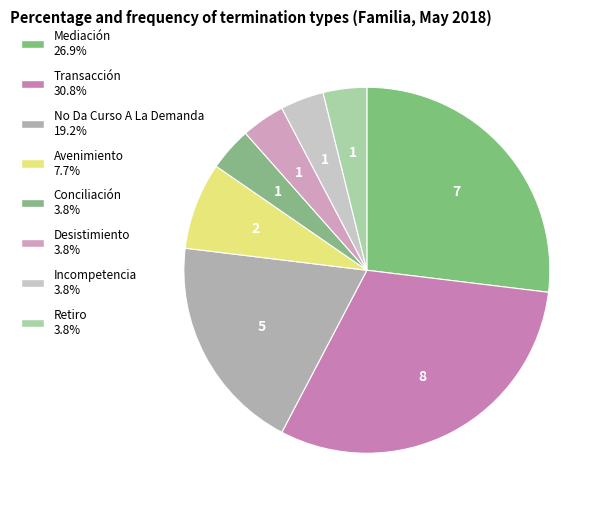

Rank the categories by value from highest to lowest.

Transacción, Mediación, No Da Curso A La Demanda, Avenimiento, Conciliación, Desistimiento, Incompetencia, Retiro